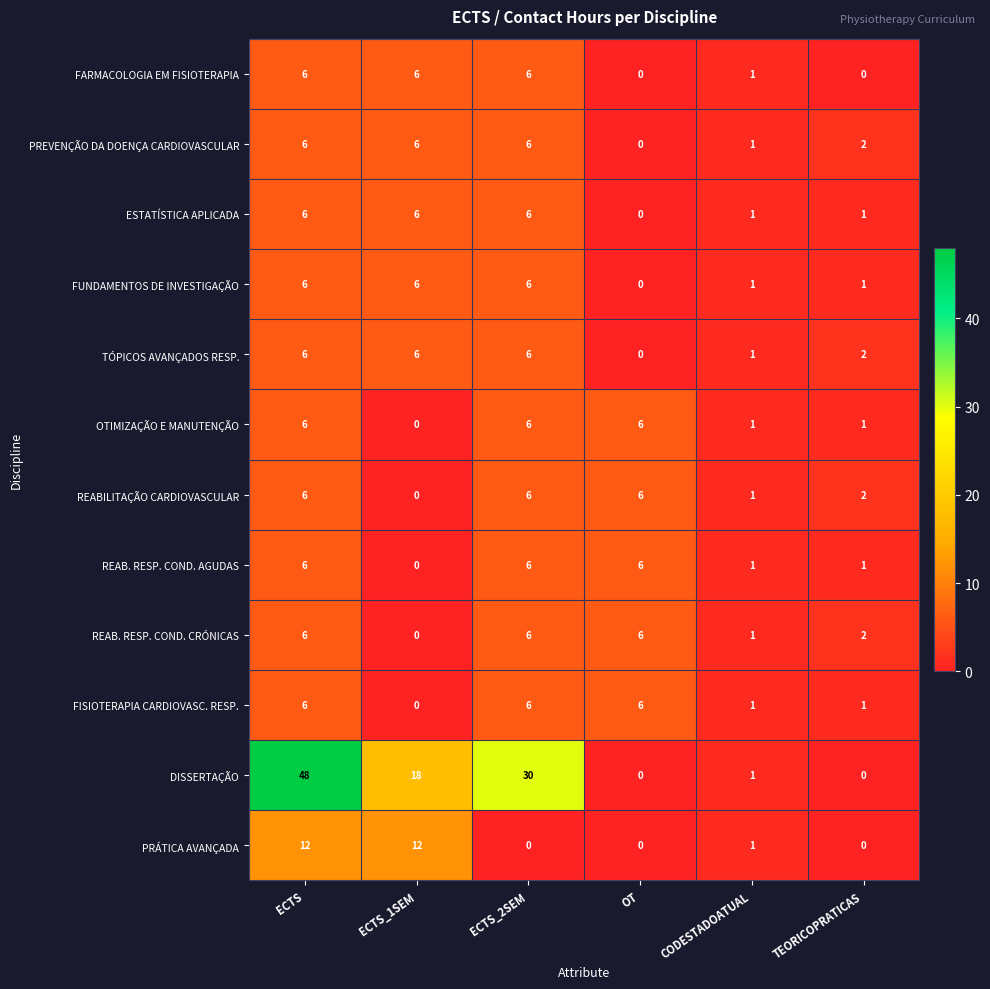

What is the approximate value of PRÁTICA AVANÇADA at ECTS, to the nearest 5?

10